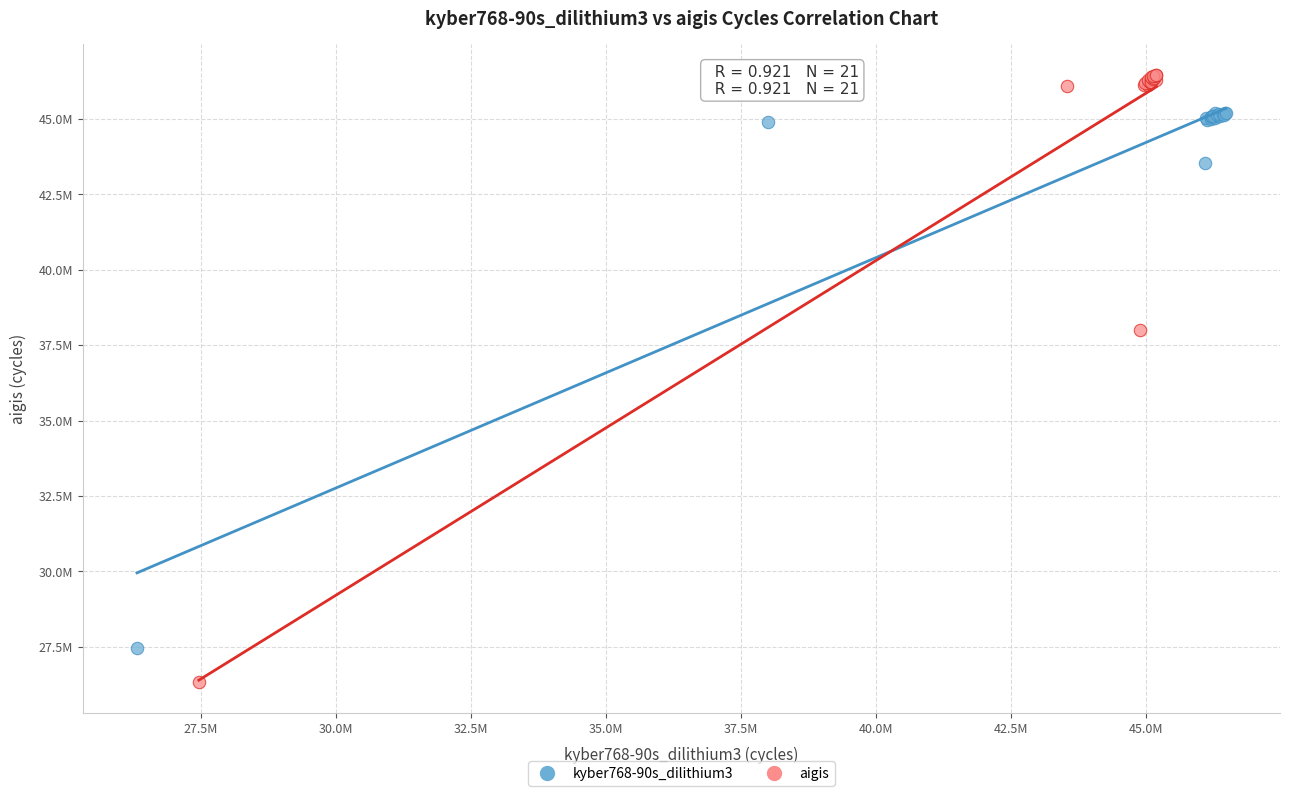

What are all the series names shown in the legend?

kyber768-90s_dilithium3, aigis